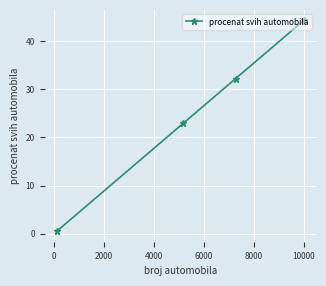

What is the maximum value shown in the chart?

44.3